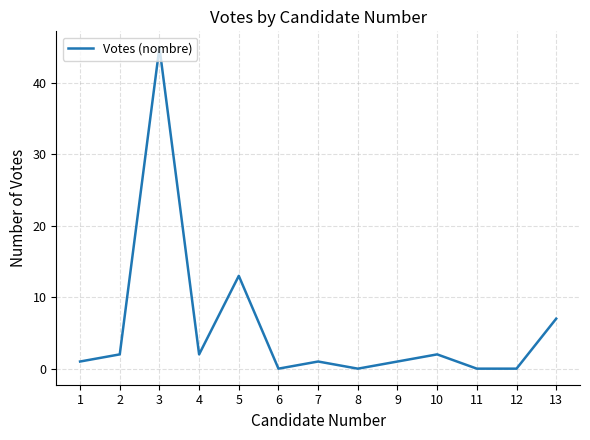

The chart shows a value of 45 at 3. True or false?

True